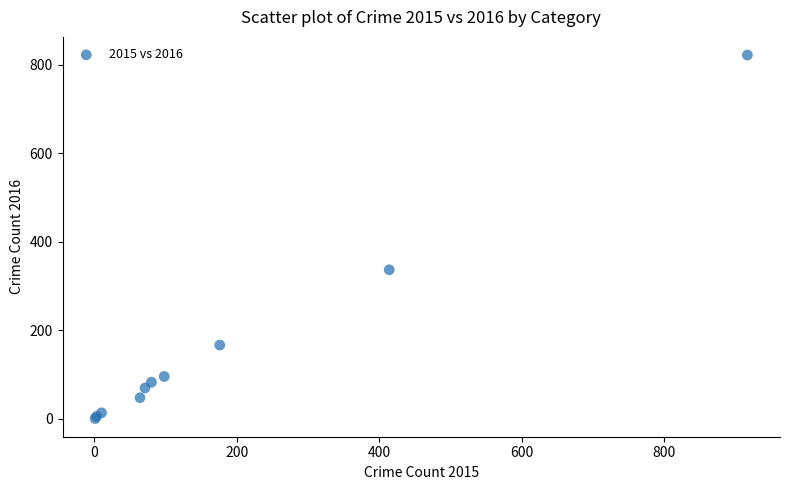

What Y value in the scatter plot is closest to 411?

337